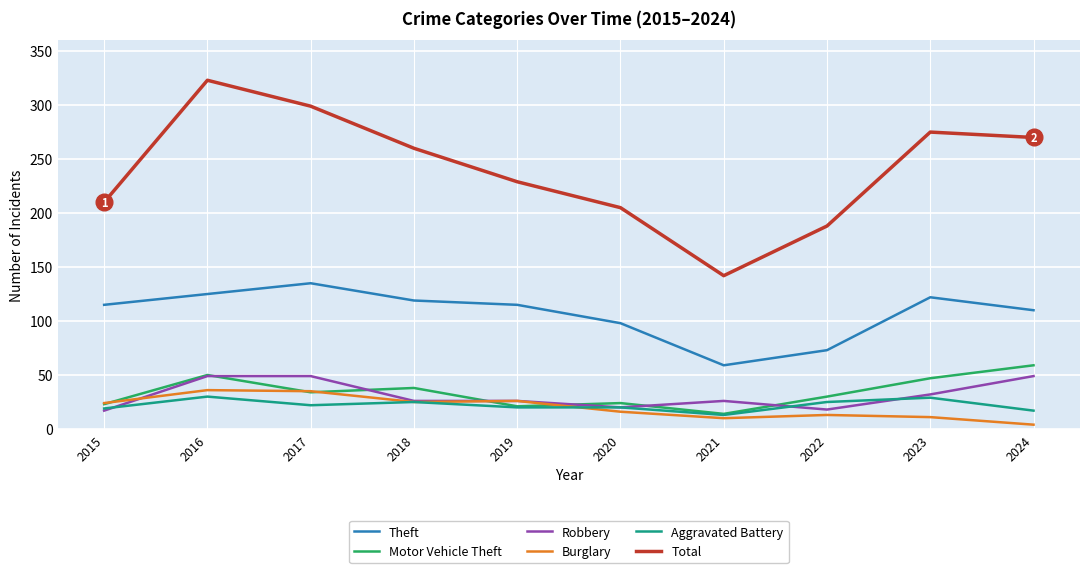

The Robbery series shows 26 at 2021. True or false?

True